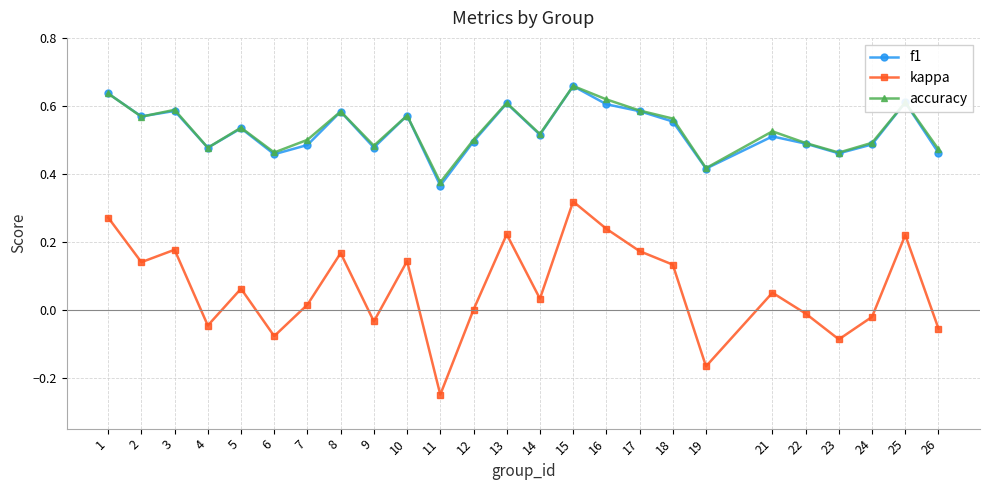

What are all the series names shown in the legend?

f1, kappa, accuracy